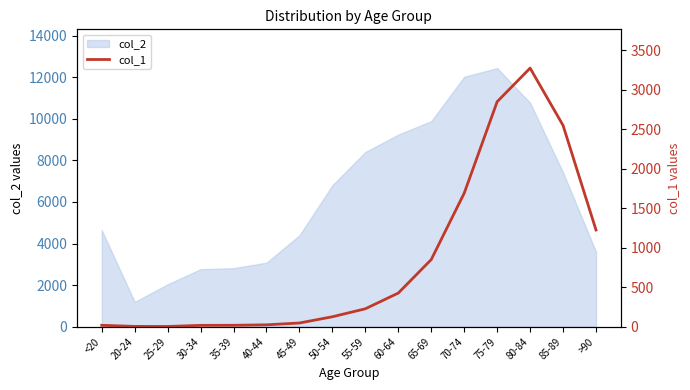

What position from the left is >90?

16